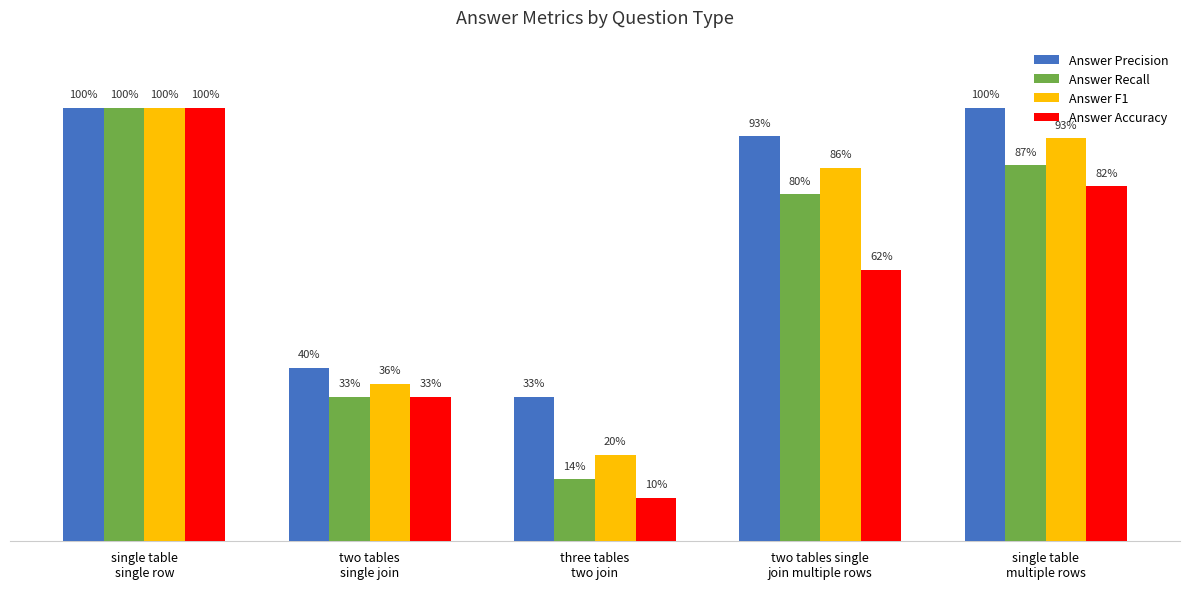

What is the value of the Answer F1 bar at the 3rd from the left?

0.2